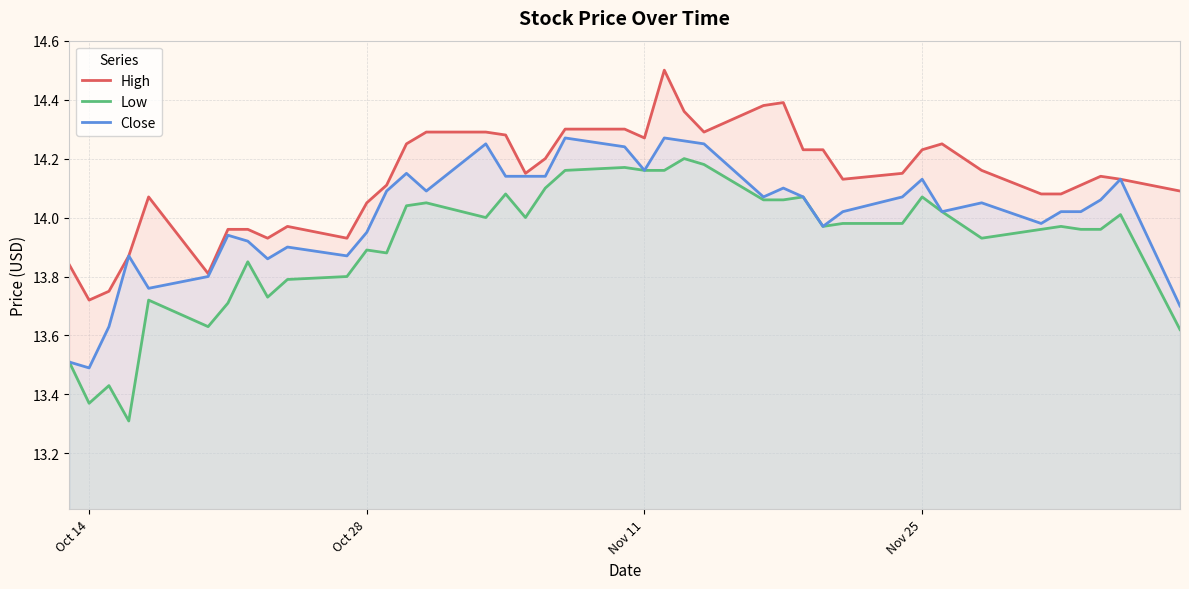

What is the minimum value shown in the chart?

13.3